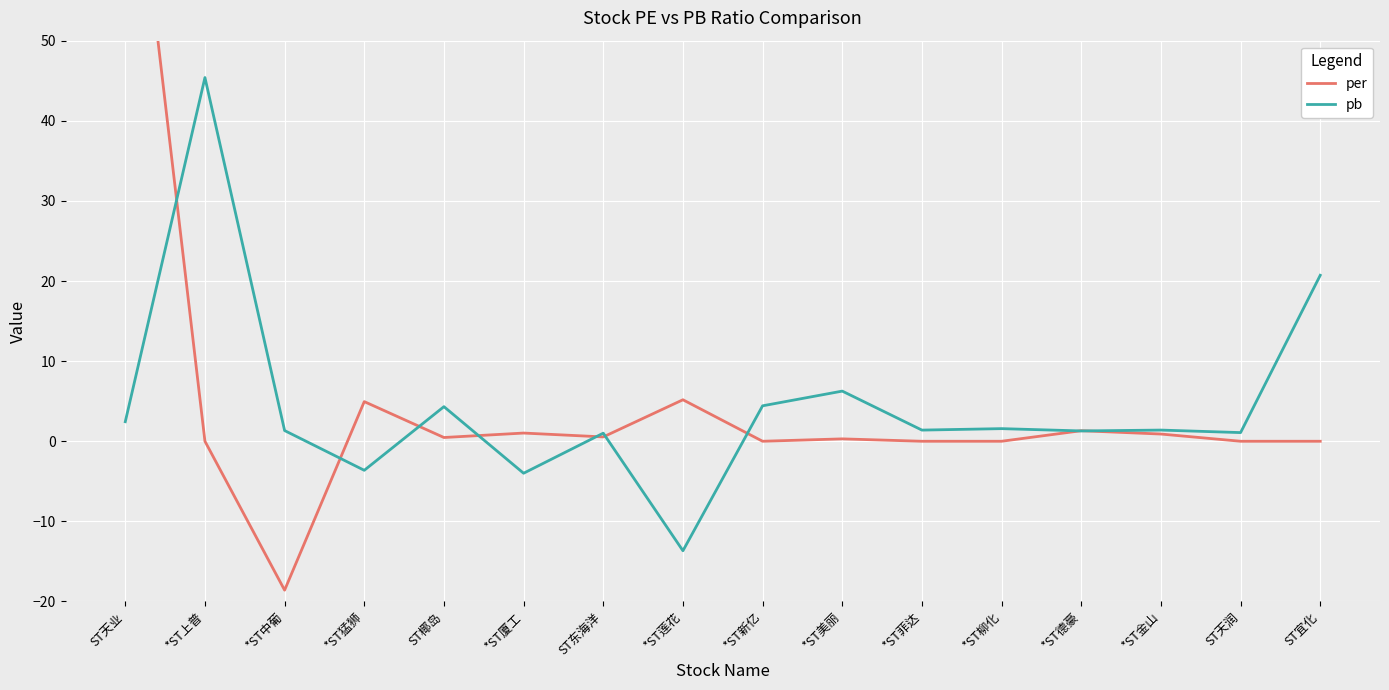

Reading left to right, what are all the values shown in this chart?

per: ST天业=84.8	*ST上普=0.0	*ST中葡=-18.6	*ST猛狮=4.9	ST椰岛=0.5	*ST厦工=1.0	ST东海洋=0.5	*ST莲花=5.2	*ST新亿=0.0	*ST美丽=0.3	*ST菲达=0.0	*ST柳化=0.0	*ST德豪=1.3	*ST金山=0.9	ST天润=0.0	ST宜化=0.0
pb: ST天业=2.4	*ST上普=45.4	*ST中葡=1.3	*ST猛狮=-3.6	ST椰岛=4.3	*ST厦工=-4.0	ST东海洋=1.0	*ST莲花=-13.7	*ST新亿=4.4	*ST美丽=6.3	*ST菲达=1.4	*ST柳化=1.6	*ST德豪=1.3	*ST金山=1.4	ST天润=1.1	ST宜化=20.7